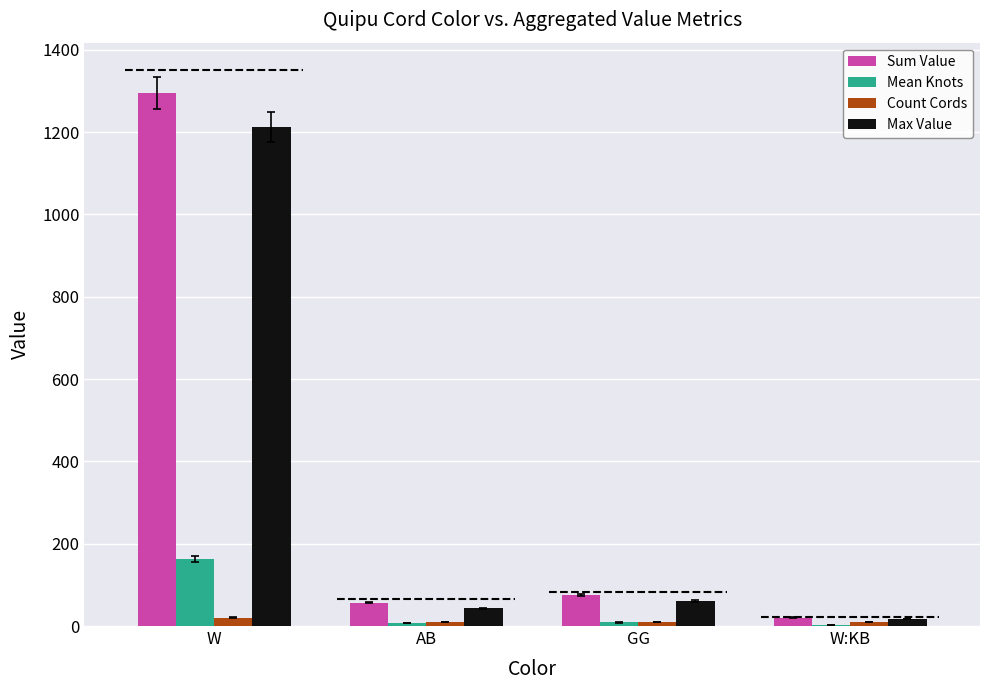

Reading right to left, what are all the values shown in this chart?

Sum Value: W:KB=20.0	GG=75.0	AB=57.0	W=1295.0
Mean Knots: W:KB=2.5	GG=9.4	AB=7.1	W=162.0
Count Cords: W:KB=10.0	GG=10.0	AB=10.0	W=20.0
Max Value: W:KB=17.0	GG=60.0	AB=43.0	W=1213.0